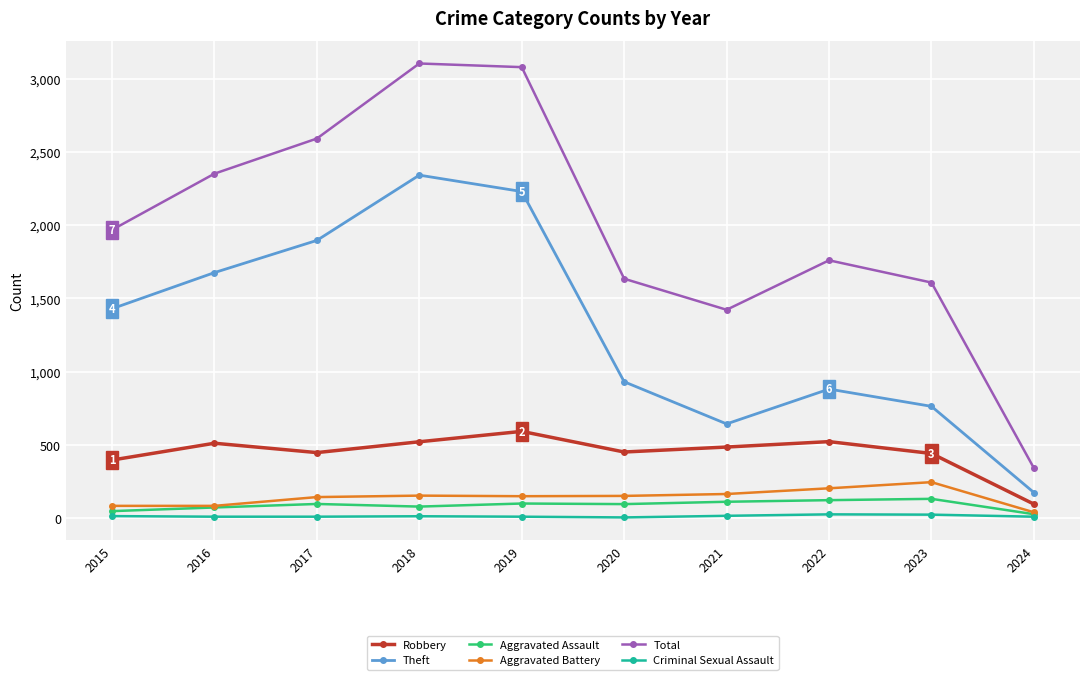

What is the value of the Aggravated Assault point at the 2nd from the left?

71